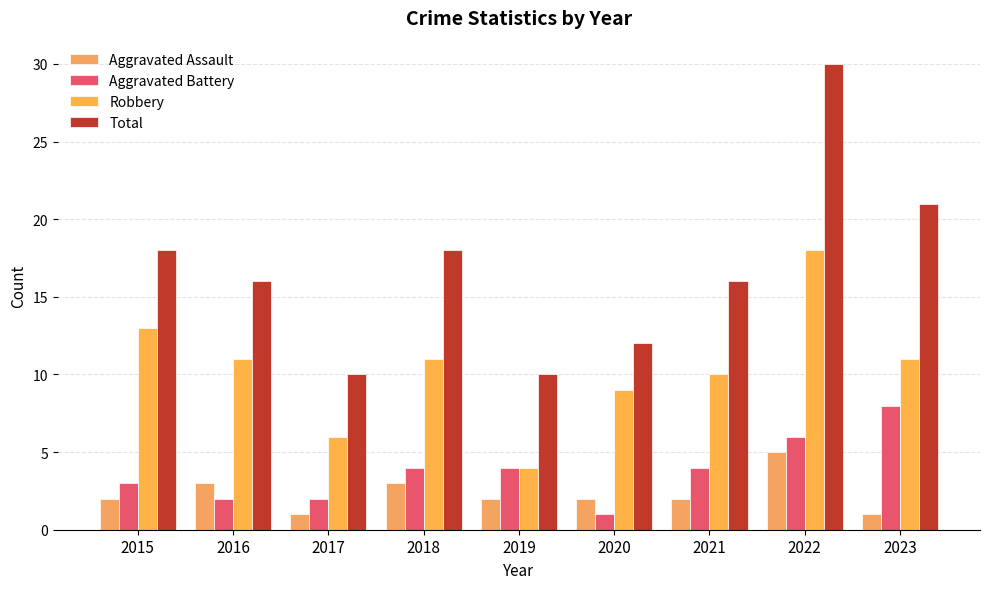

How many categories are shown in the chart?

9